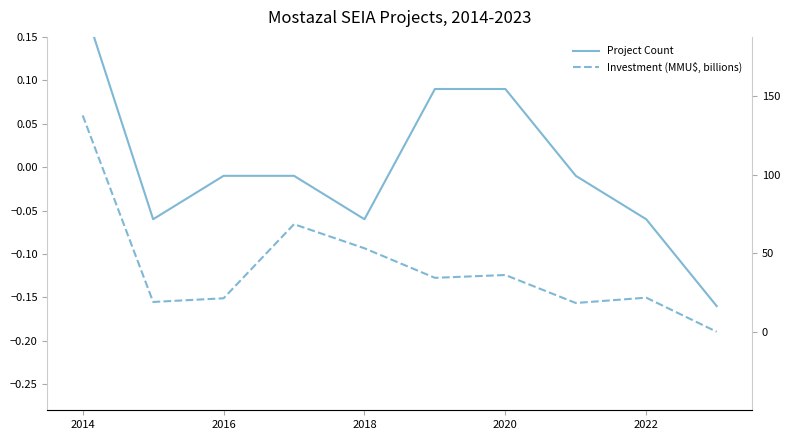

True or false: Project Count and Investment (MMU$, billions) cross at least once.

False